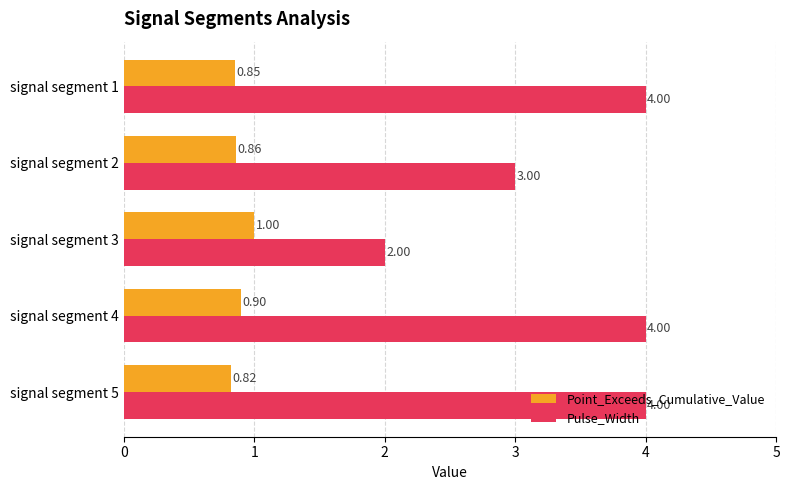

At which category is the sum across all series the highest?

signal segment 4